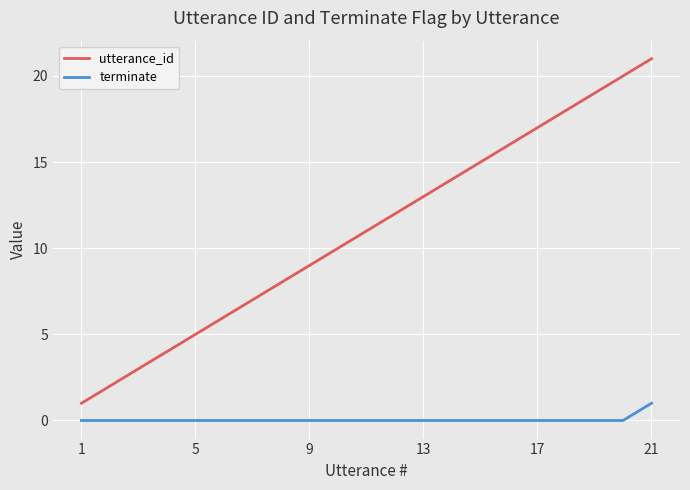

What is the greatest value displayed?

21